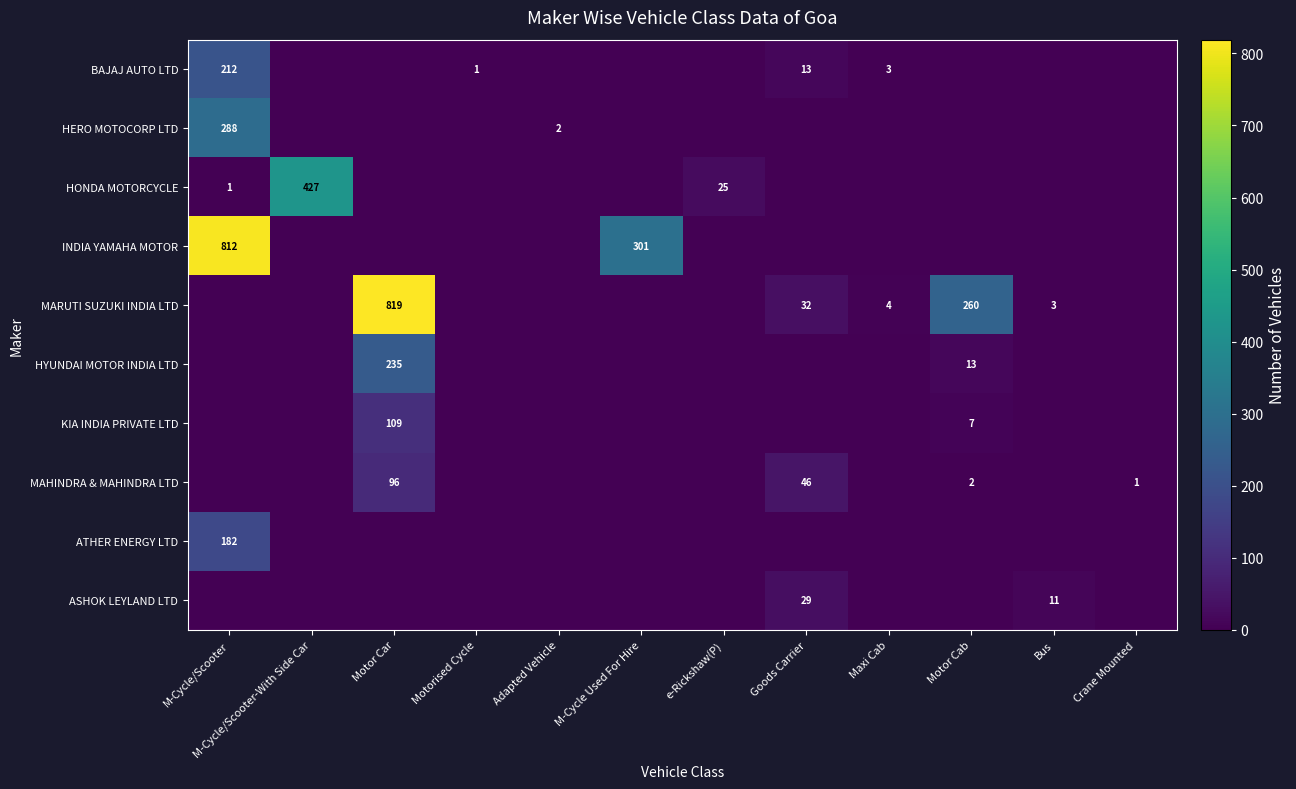

The HYUNDAI MOTOR INDIA LTD series shows 235 at Motor Car. True or false?

True